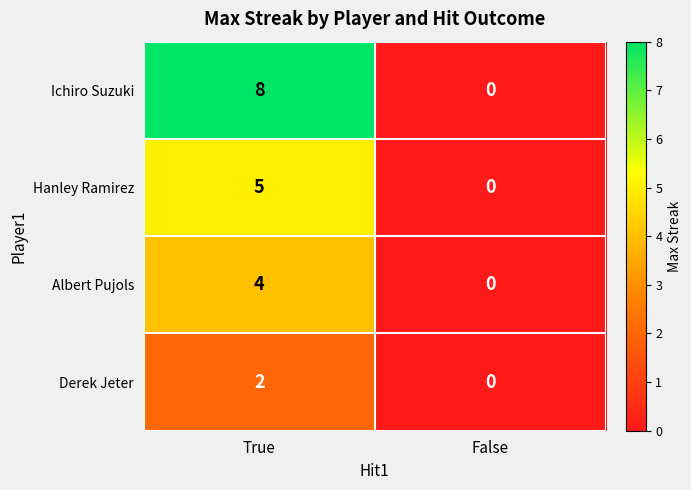

At which label does Ichiro Suzuki reach its minimum?

False